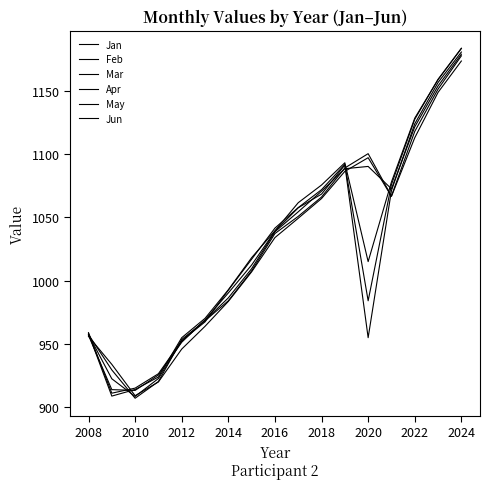

What is the minimum value for Jan?

909.0